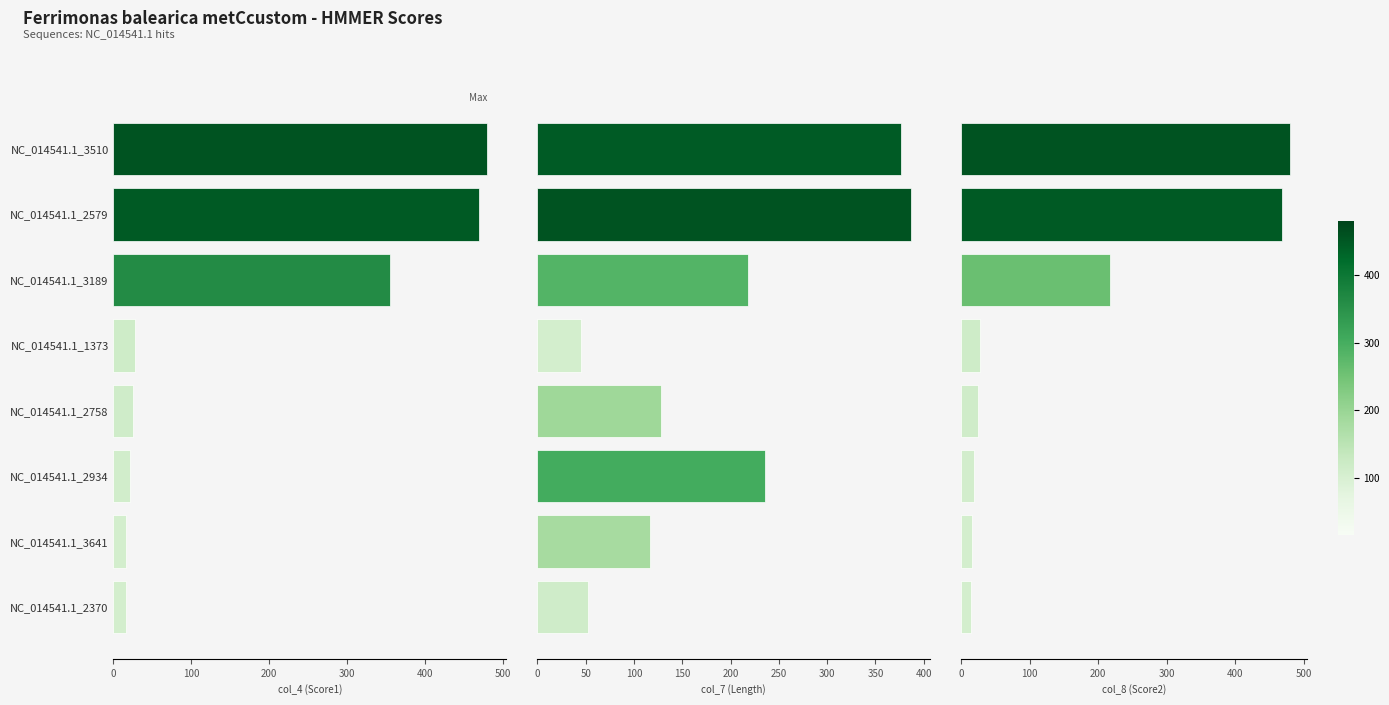

List the series in order of their overall mean, lowest first.

col_8 (Score2), col_4 (Score1), col_7 (Length)